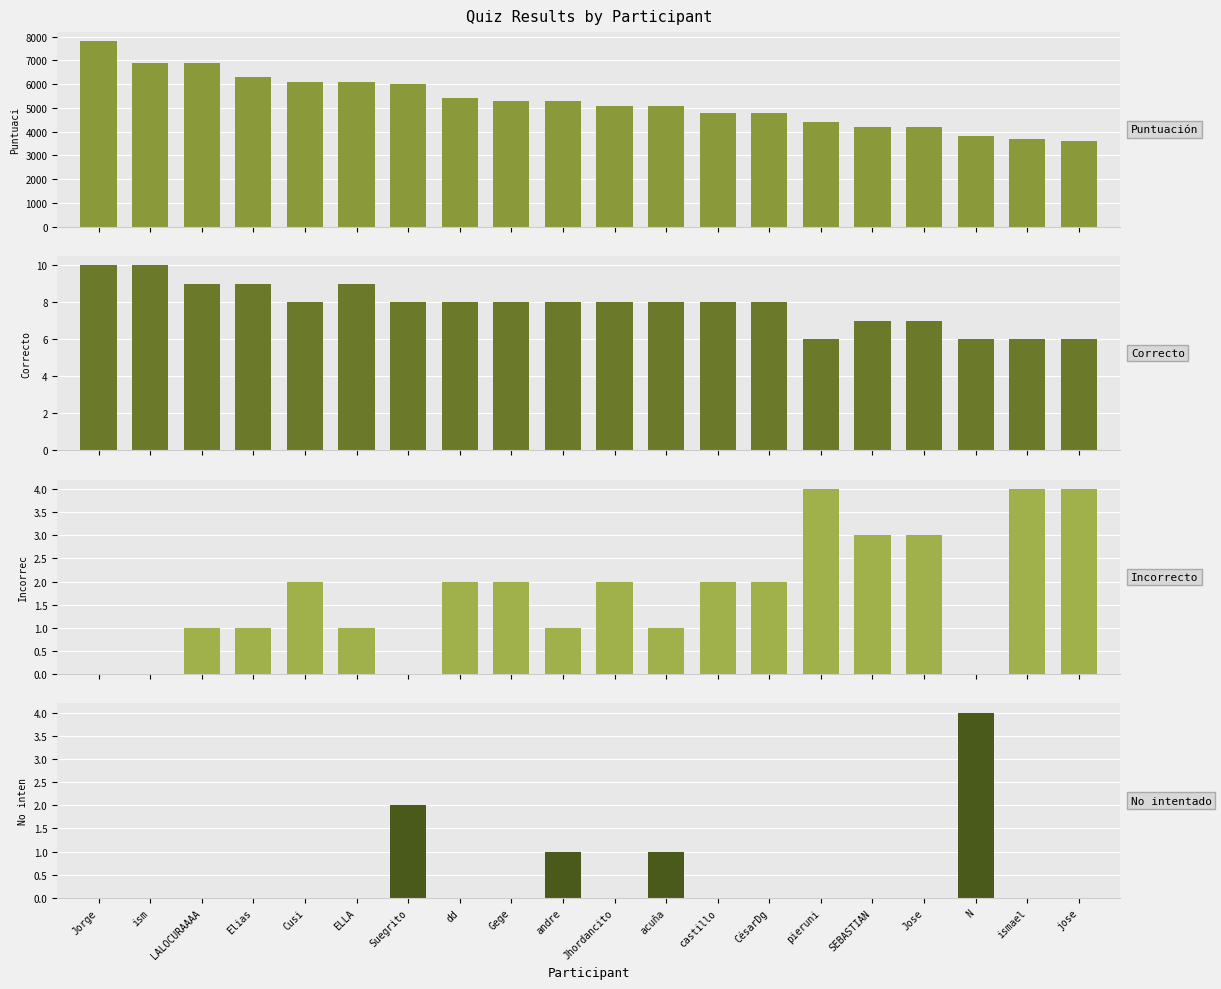

What value does the Puntuación series have at Jose, to the nearest 10?

4200